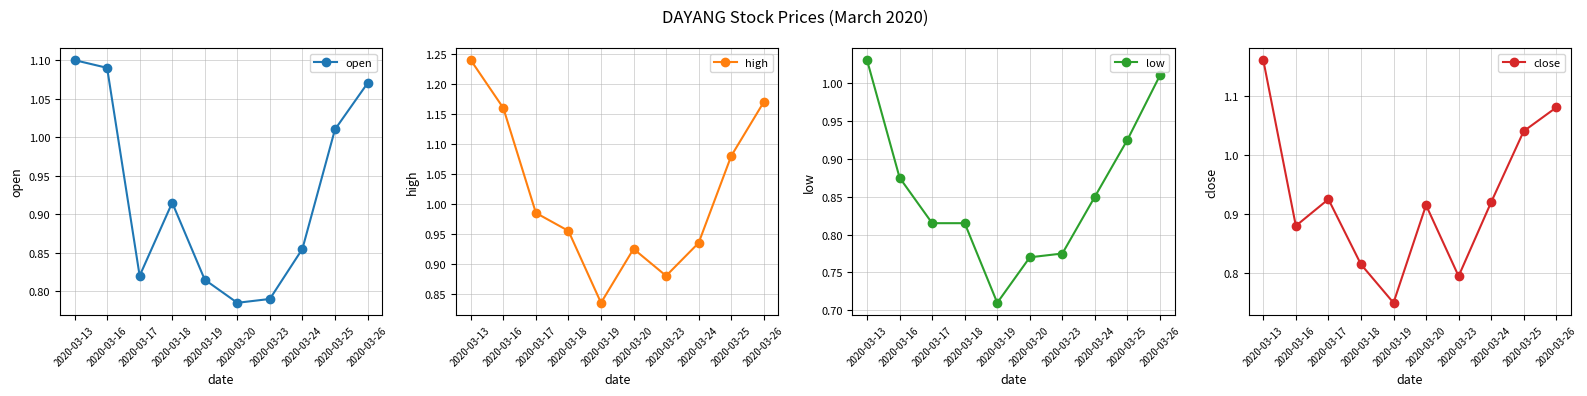

What is the sum of all close values?

9.3